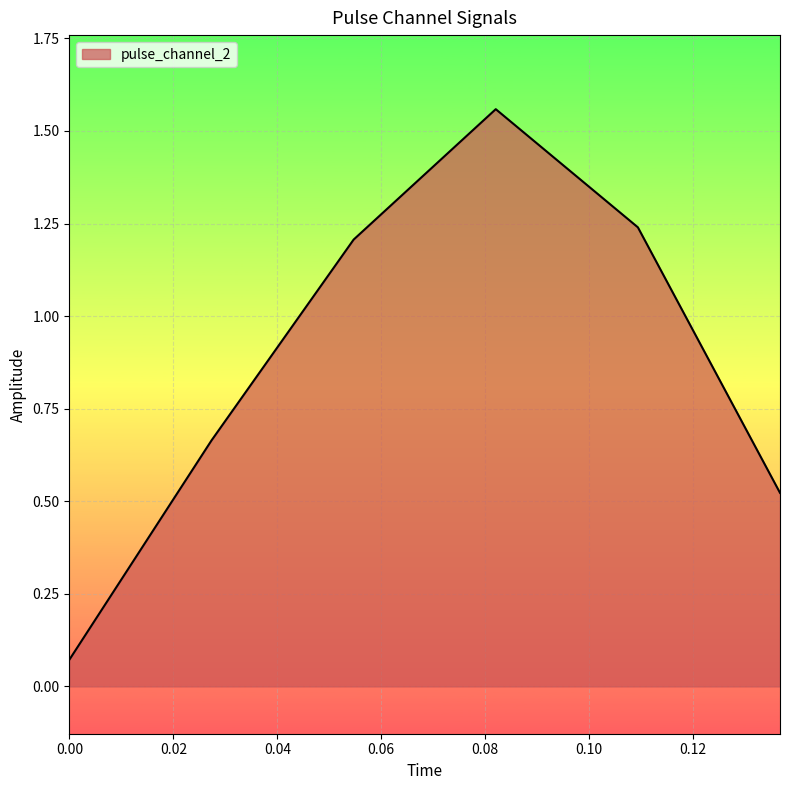

What is the difference between the maximum and minimum values?

1.5